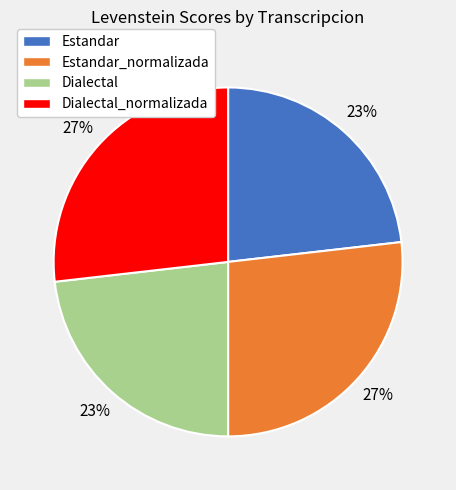

Does any single category account for the majority?

No